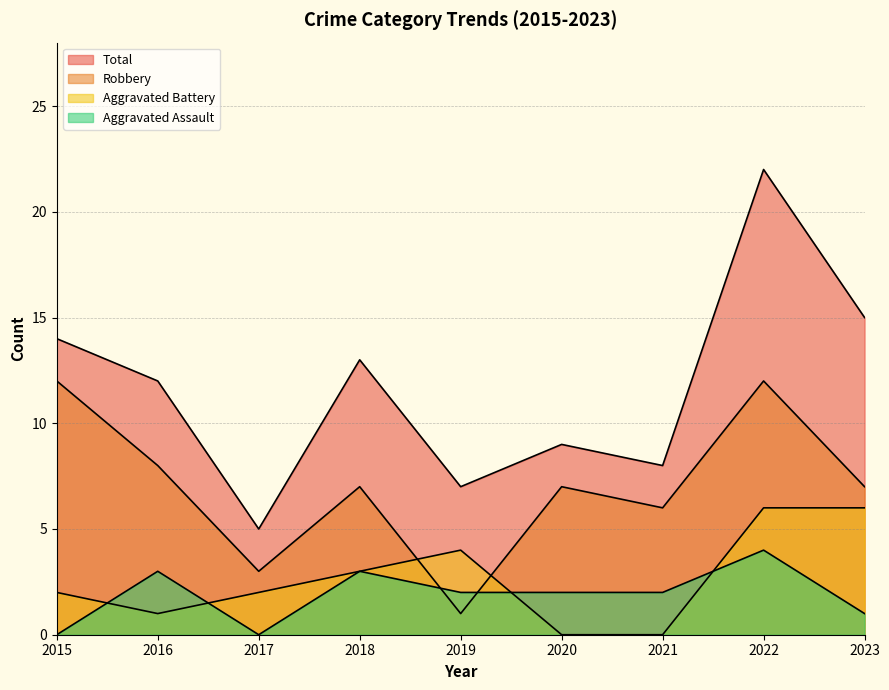

How many values in the Aggravated Battery series exceed 2?

4